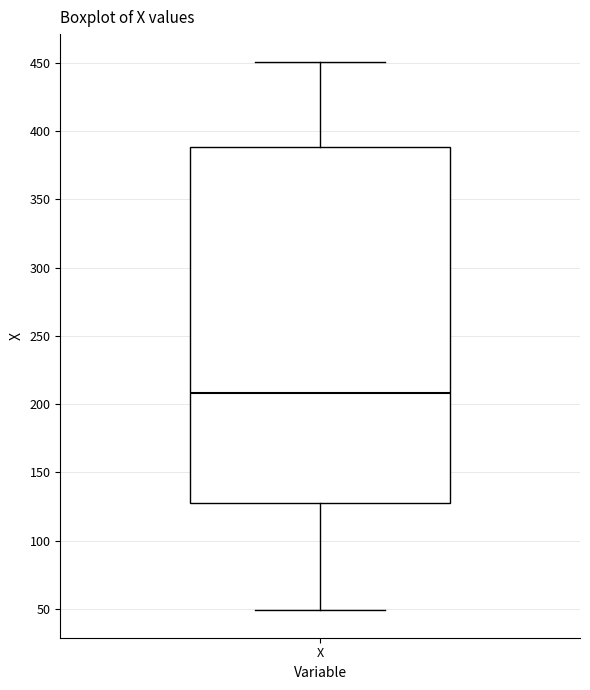

Transcribe this box plot: give where the median line is, the range the box spans, and where the two whiskers end, as read against the y-axis. The values are not printed on the chart, so give them approximately, as read against the axis.

median 210, box 125 to 390, whiskers 50 to 450